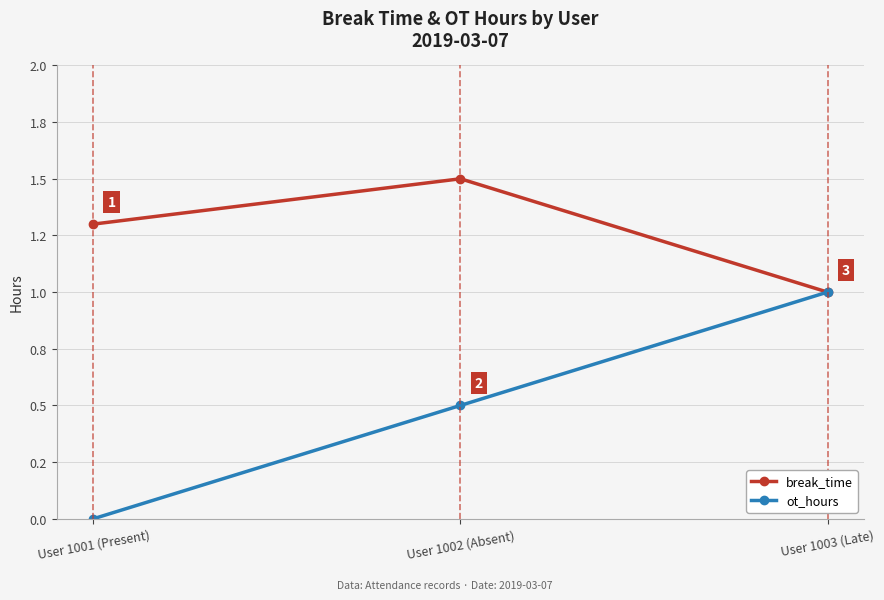

What is the value of the break_time point at the 3rd from the left?

1.0